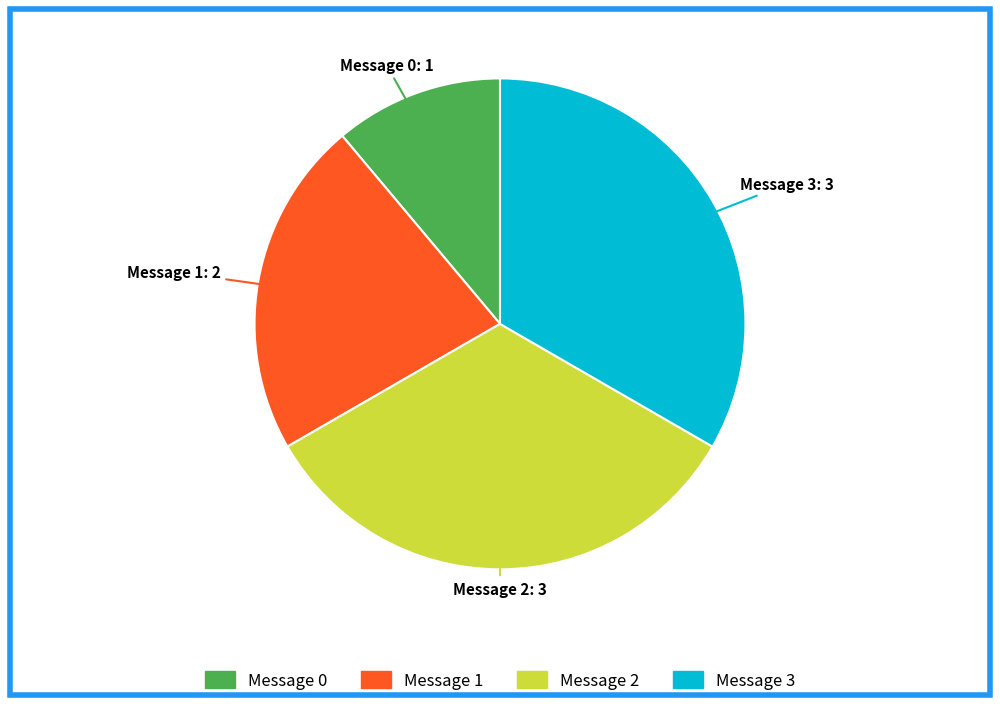

Is there any slice that represents more than half of the pie?

No